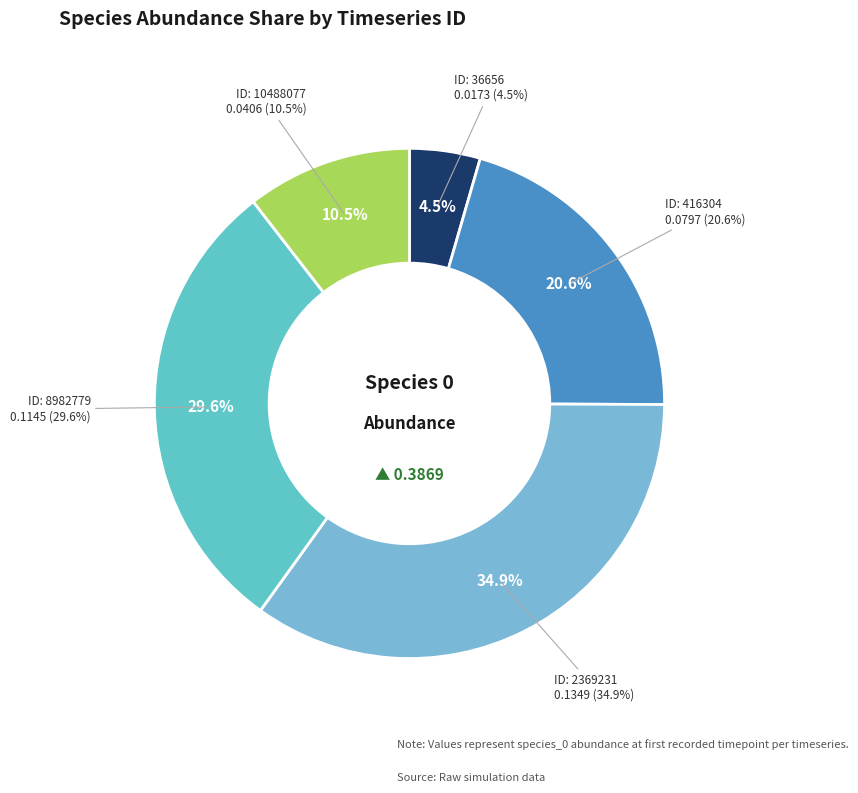

Count the number of slices in the pie.

5